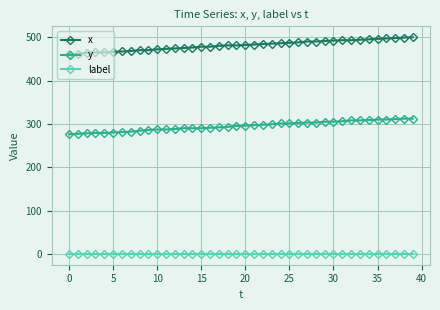

At how many categories does at least one series exceed 191?

40